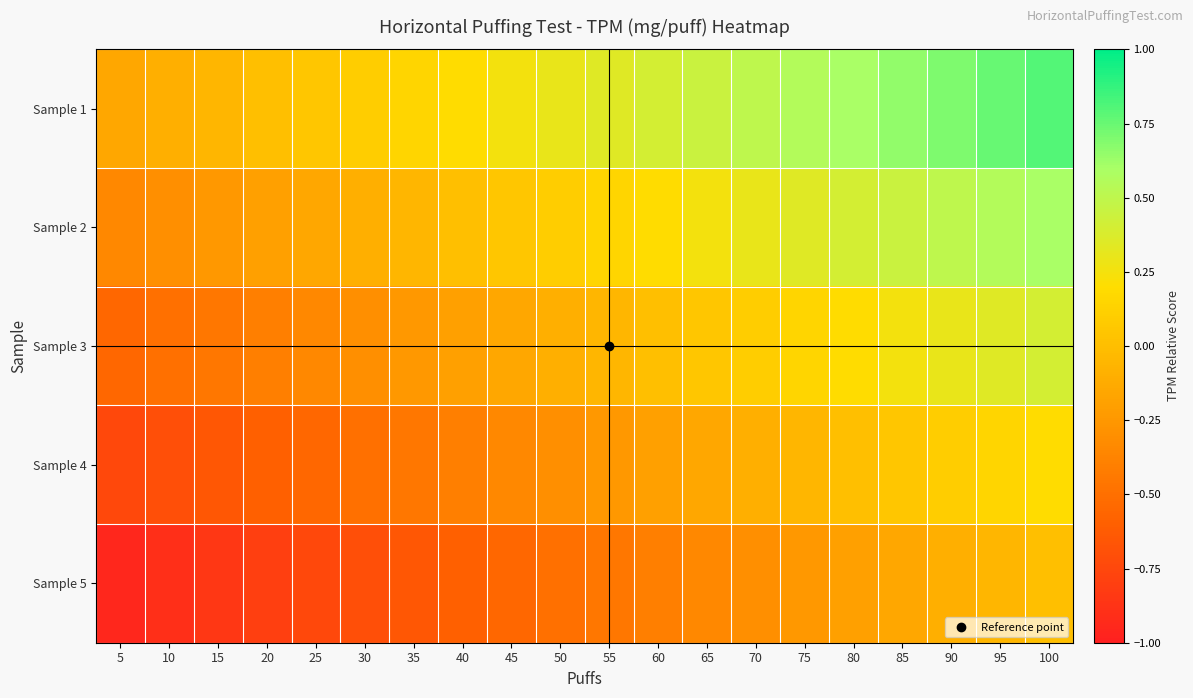

Rank the series at 55 from lowest to highest value.

Sample 5, Sample 4, Sample 3, Sample 2, Sample 1